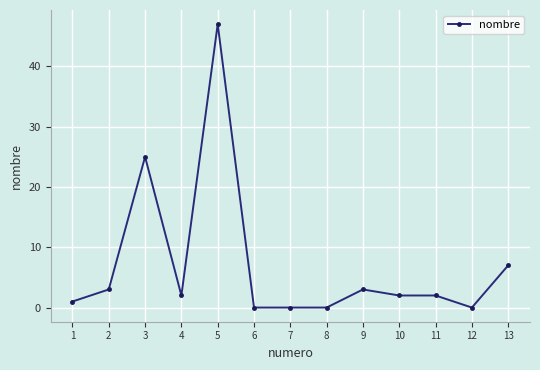

What is the difference between the second highest and minimum values?

25